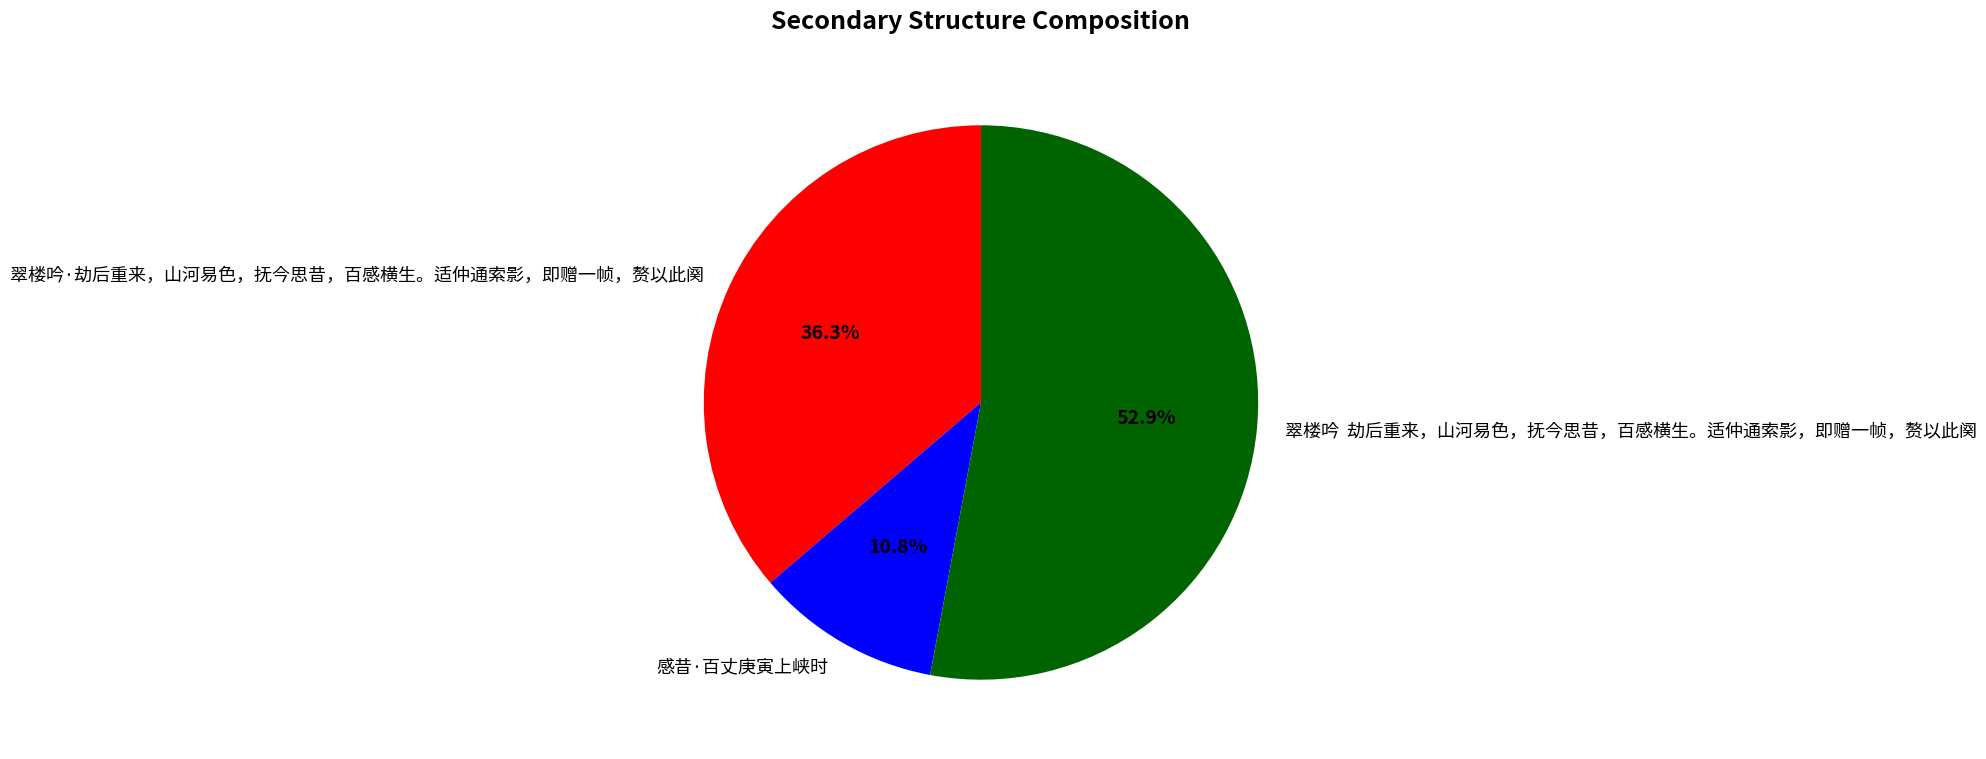

Rank the categories by value from highest to lowest.

翠楼吟 劫后重来，山河易色，抚今思昔，百感横生。适仲通索影，即赠一帧，赘以此阕, 翠楼吟·劫后重来，山河易色，抚今思昔，百感横生。适仲通索影，即赠一帧，赘以此阕, 感昔·百丈庚寅上峡时